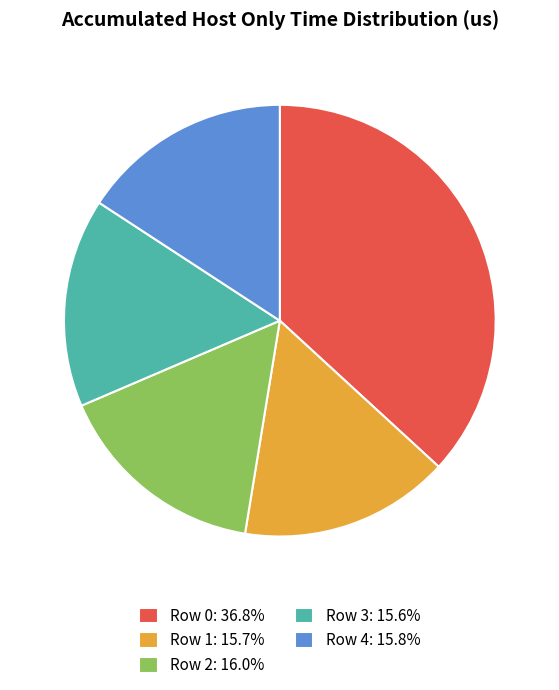

What is the largest slice in the pie chart?

Row 0